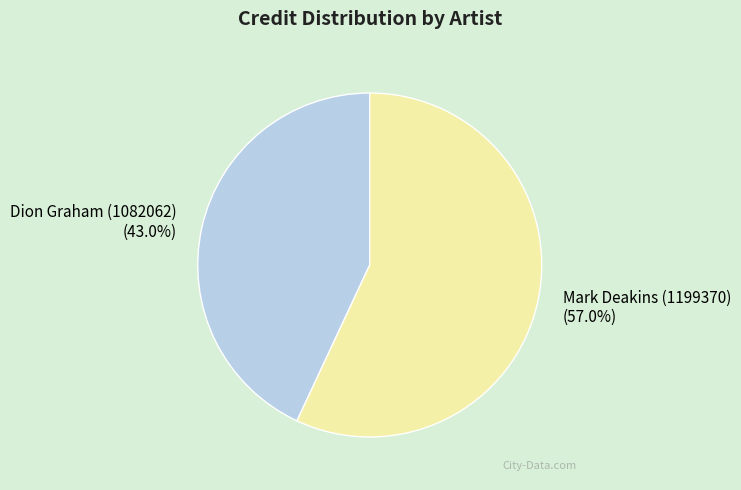

What percentage is NOT represented by Mark Deakins (1199370)?

43.0%